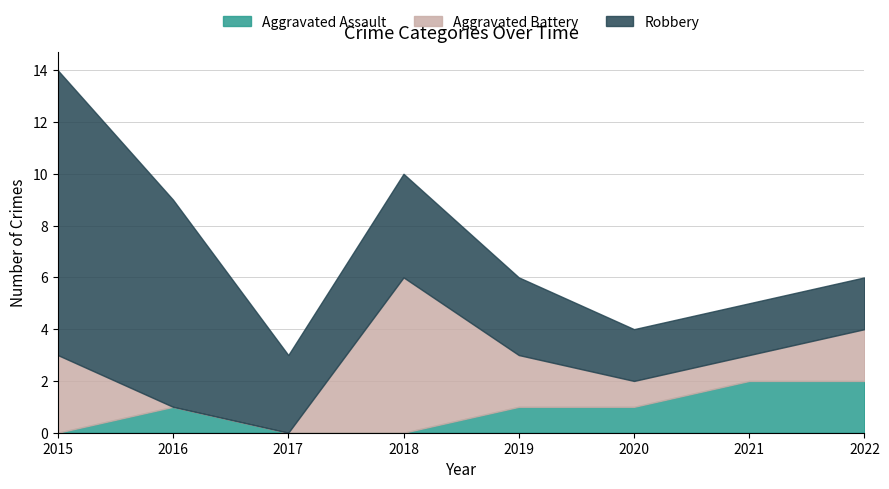

The value of Aggravated Battery at 2015 is 3. True or false?

True